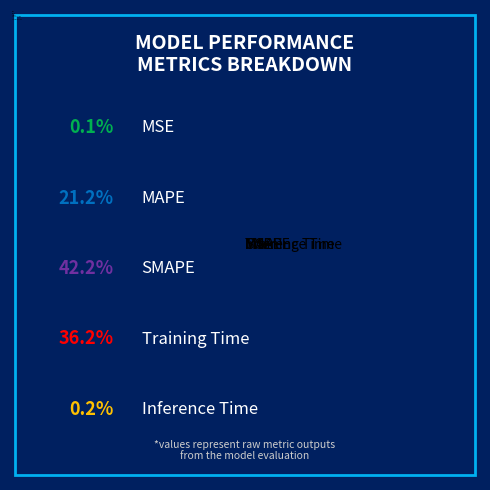

What is the largest slice in the pie chart?

SMAPE